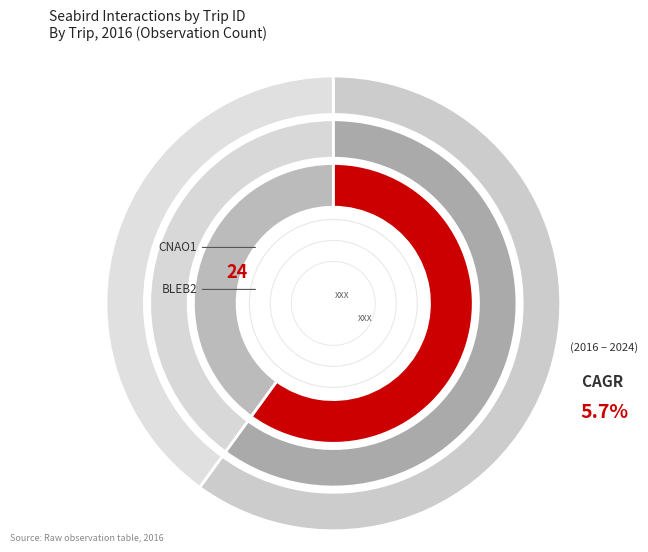

What is the change in value from CNAO1 to BLEB2?

-8